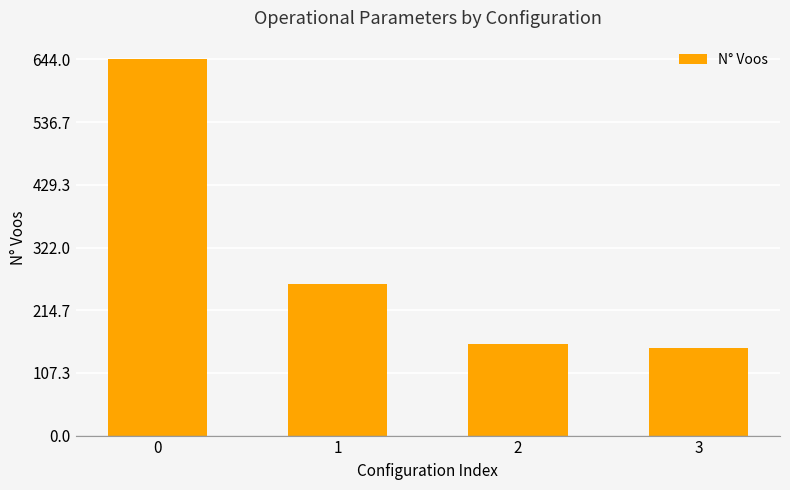

How many data points does each series have?

4